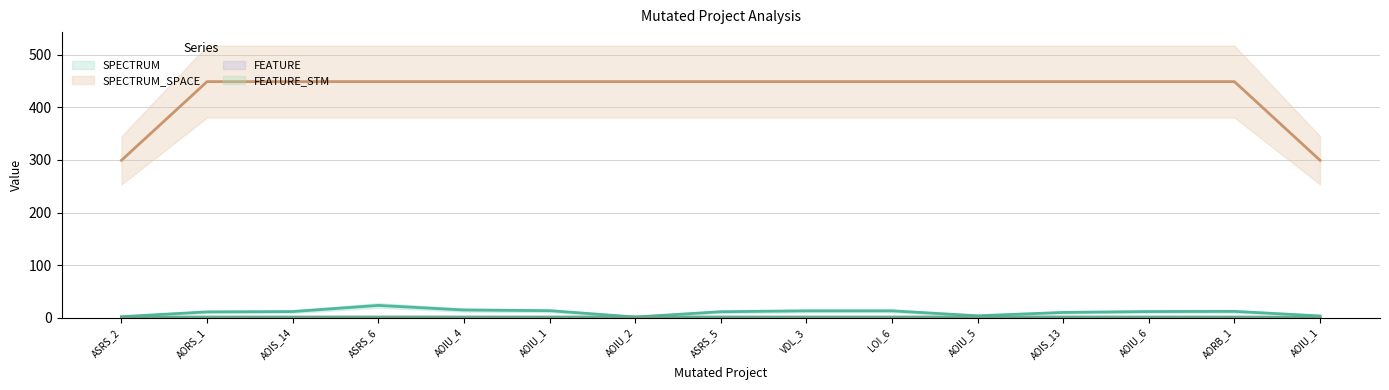

Which series has the largest total across all categories?

SPECTRUM_SPACE